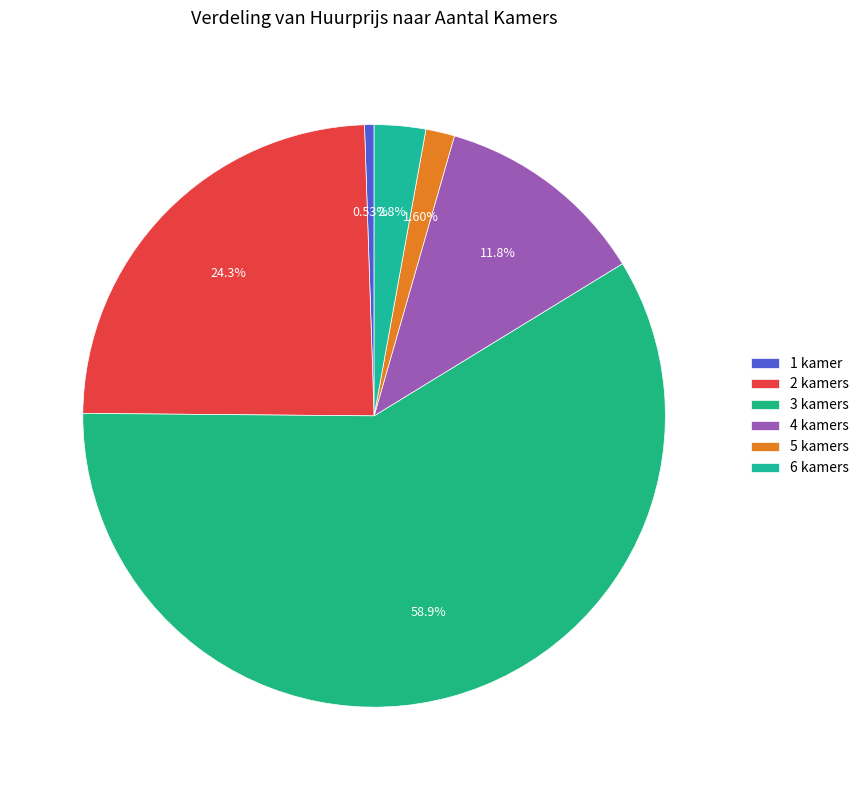

Does 3 kamers represent more than half of the total?

Yes